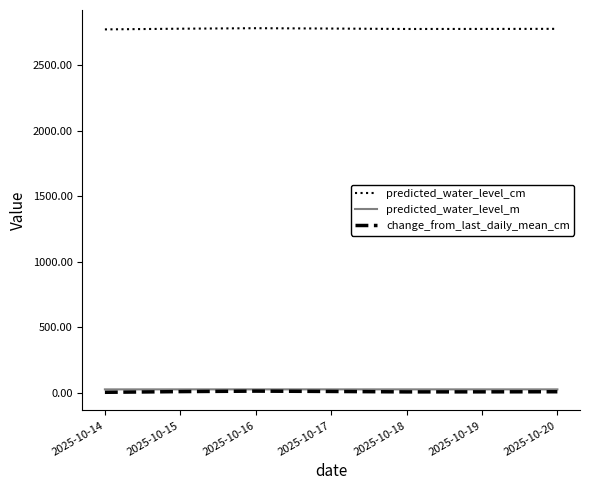

True or false: change_from_last_daily_mean_cm has a value of 8.6 at 2025-10-18.

True